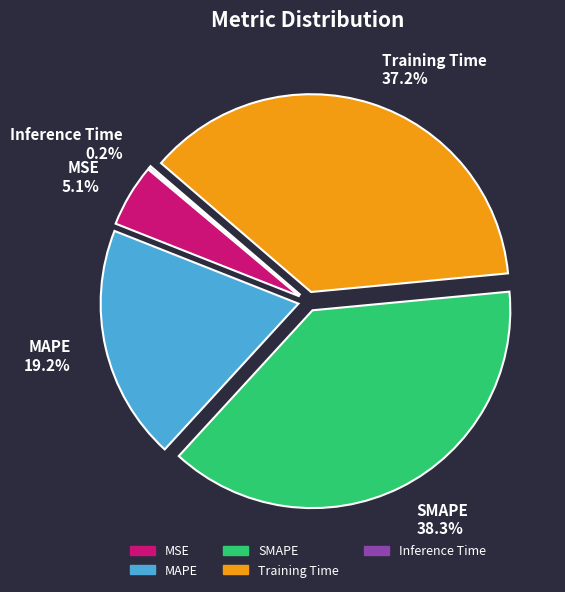

The SMAPE slice represents 38% of the pie. True or false?

True